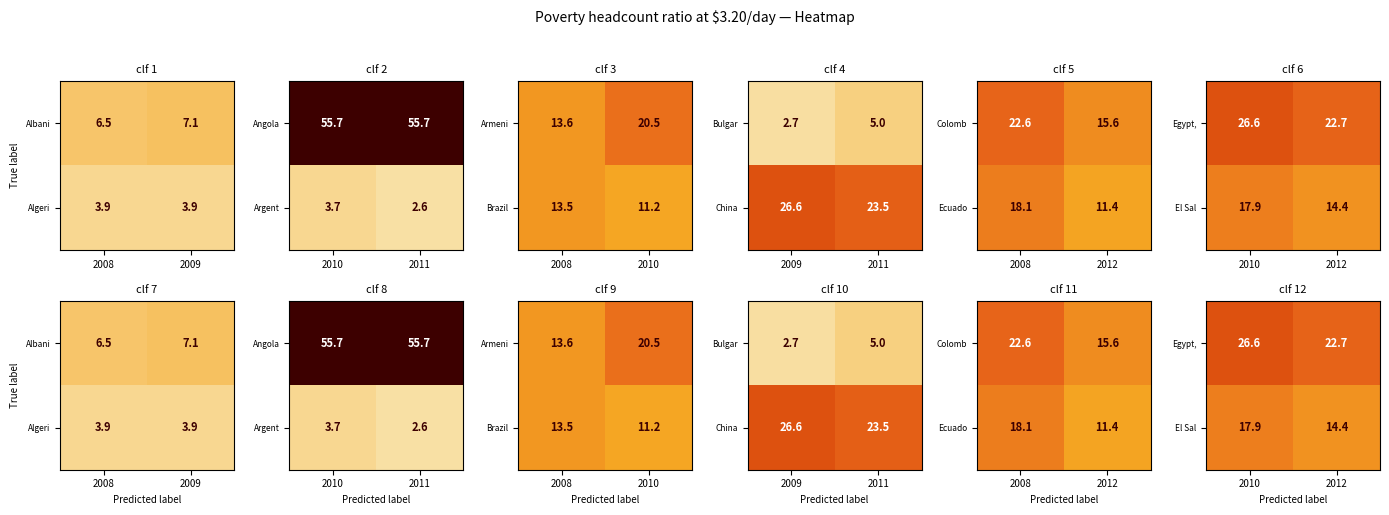

At how many categories does at least one series exceed 25?

1